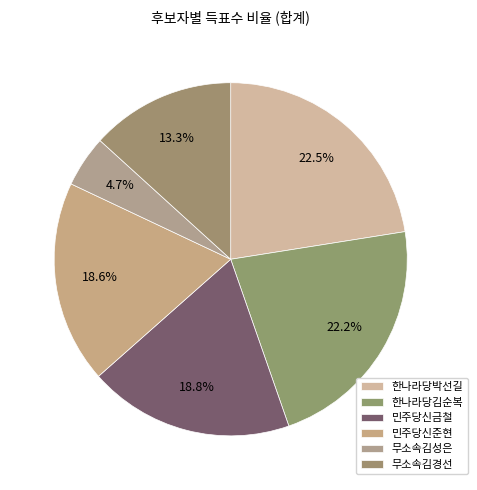

How many slices are in this pie chart?

6